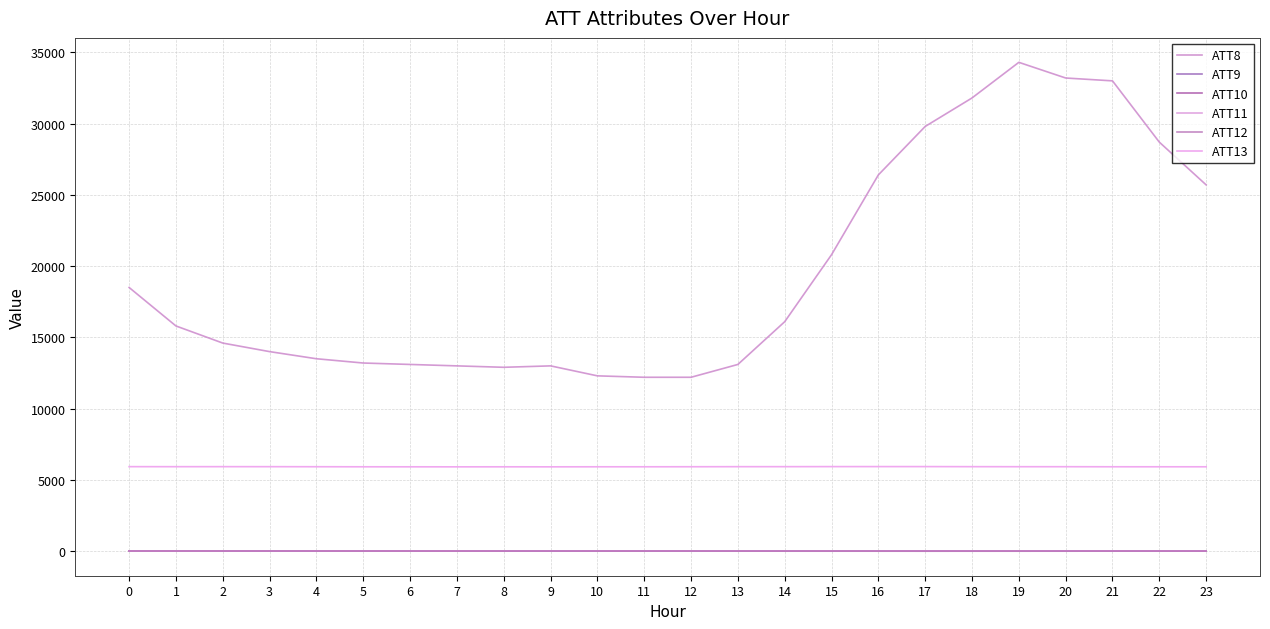

Does the chart have visible grid lines?

Yes